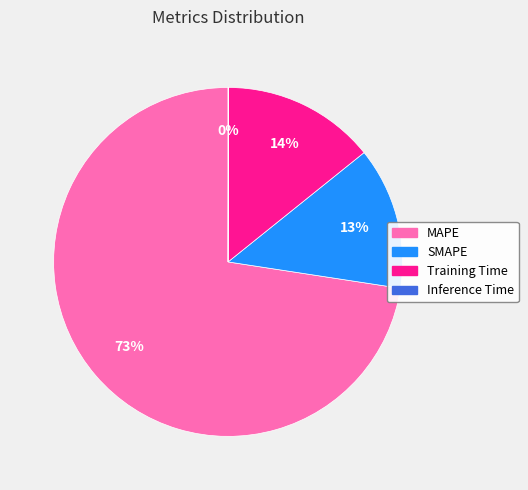

Combined, do MAPE and SMAPE account for over 50%?

Yes